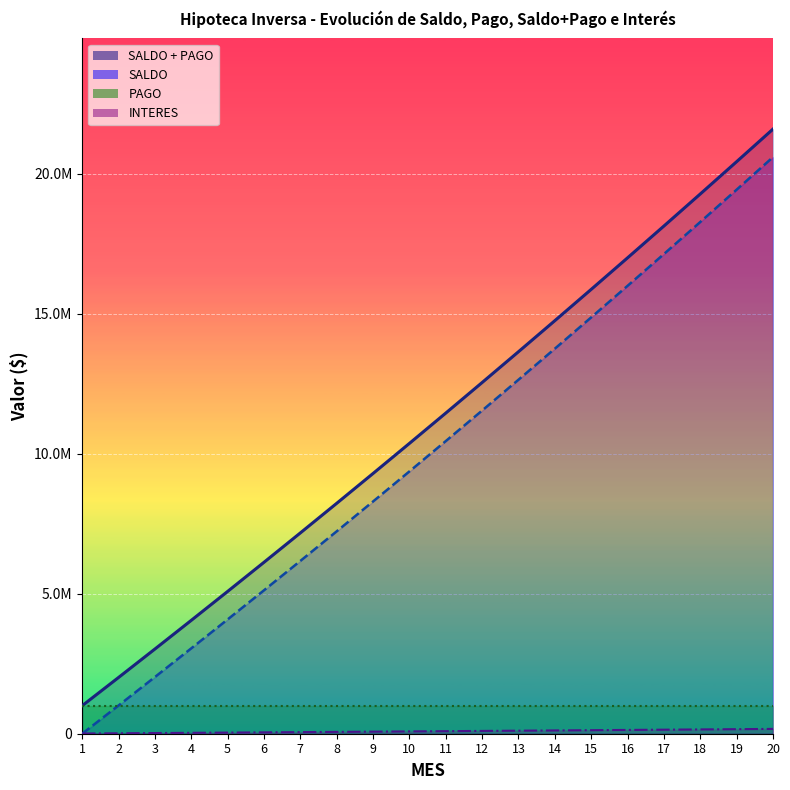

What is the spread (max minus min) of values at 12?

12440536.6